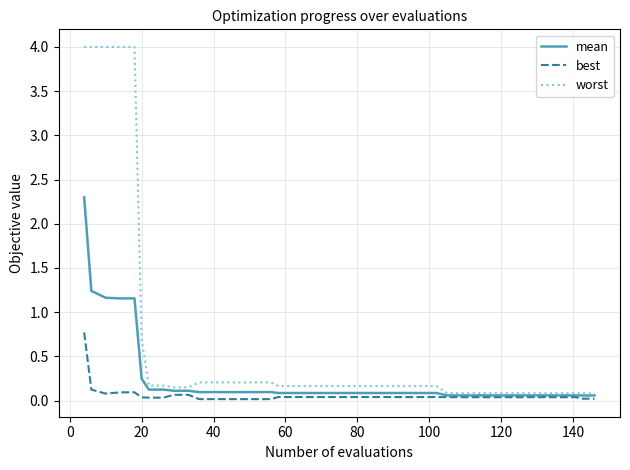

What is the difference between the maximum and second lowest values in the worst series?

3.9